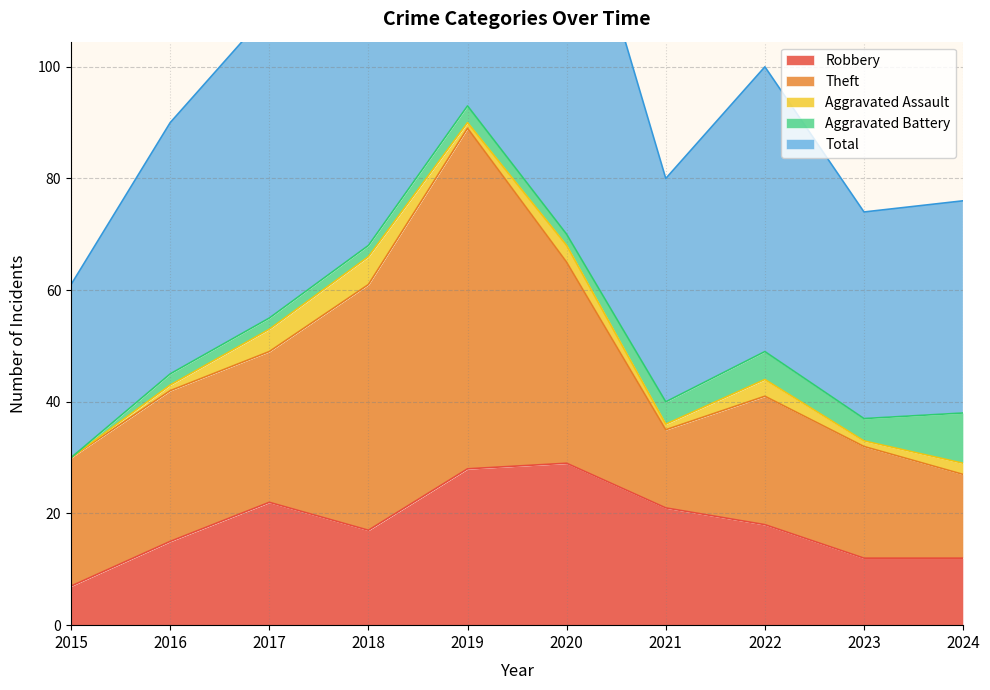

The value of Robbery at 2019 is 44. True or false?

False